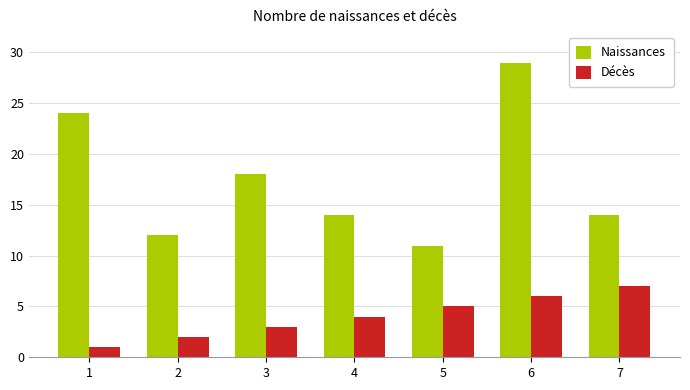

Count the number of categories in the chart.

7